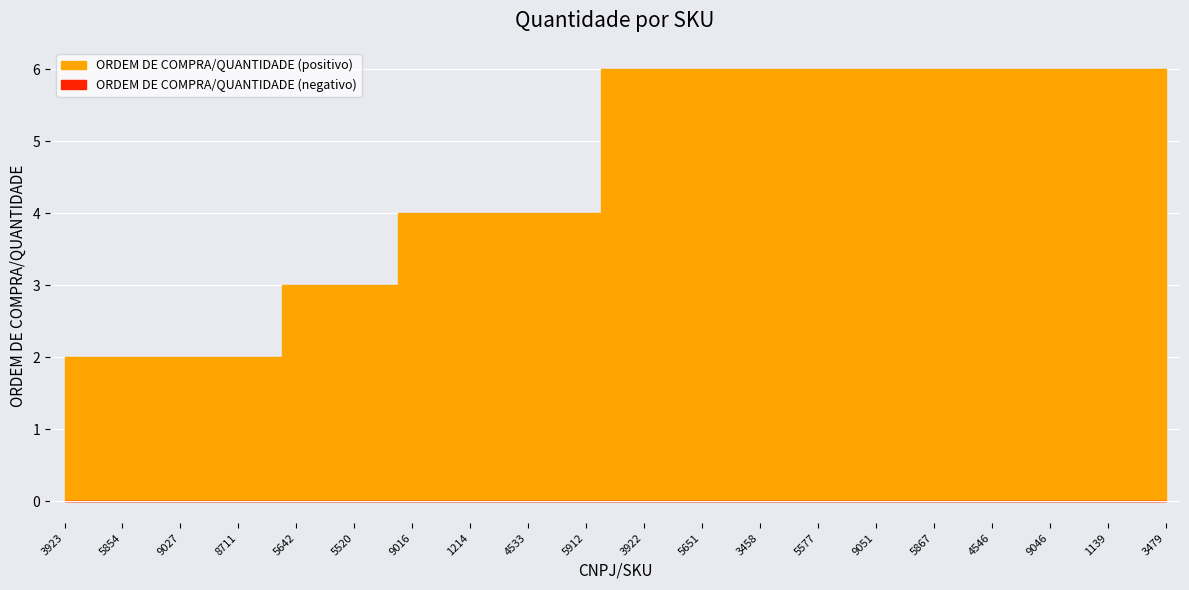

At which category does the chart reach its minimum across all series?

3923